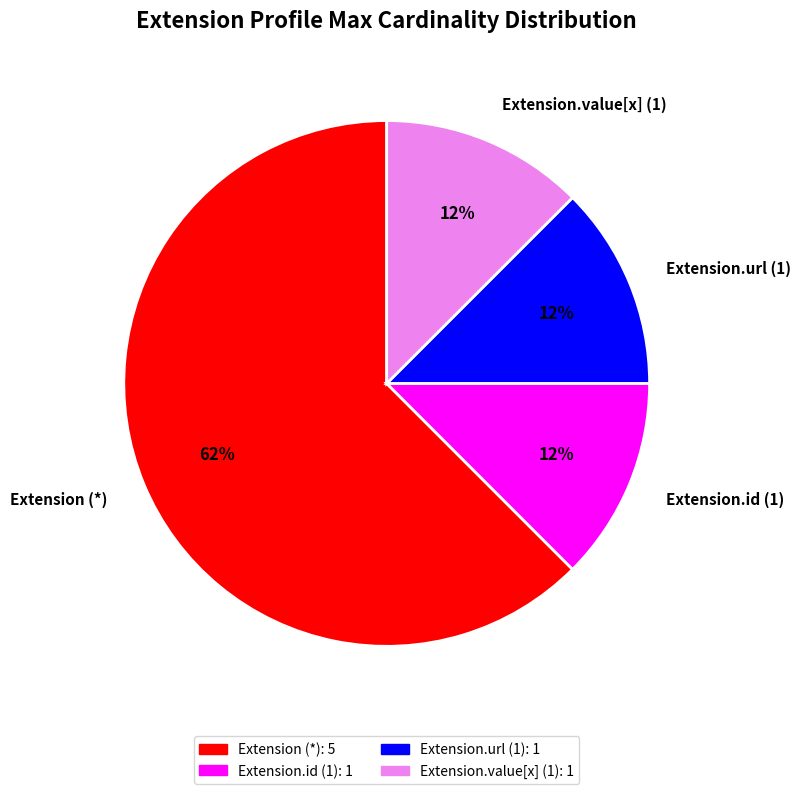

Is there a majority slice in this chart?

Yes